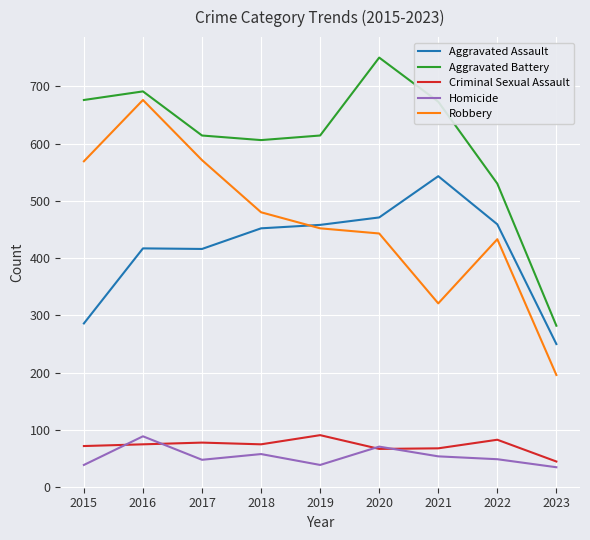

What is the smallest value displayed?

35